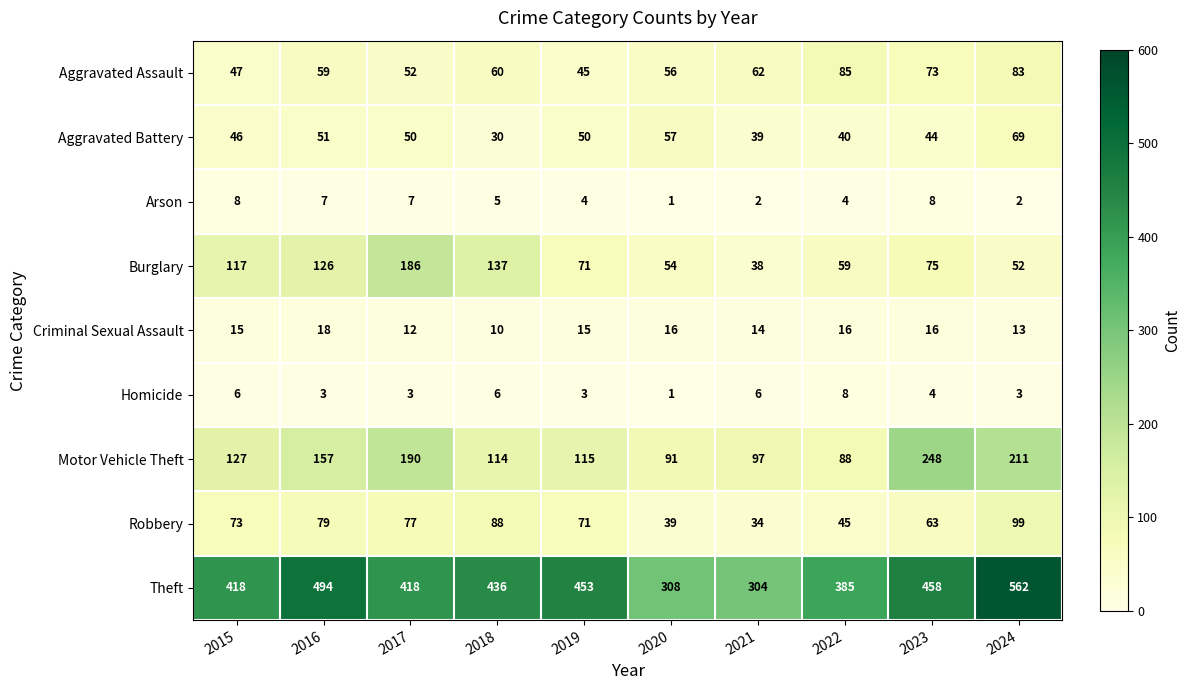

How many Arson values are between 2 and 7?

7